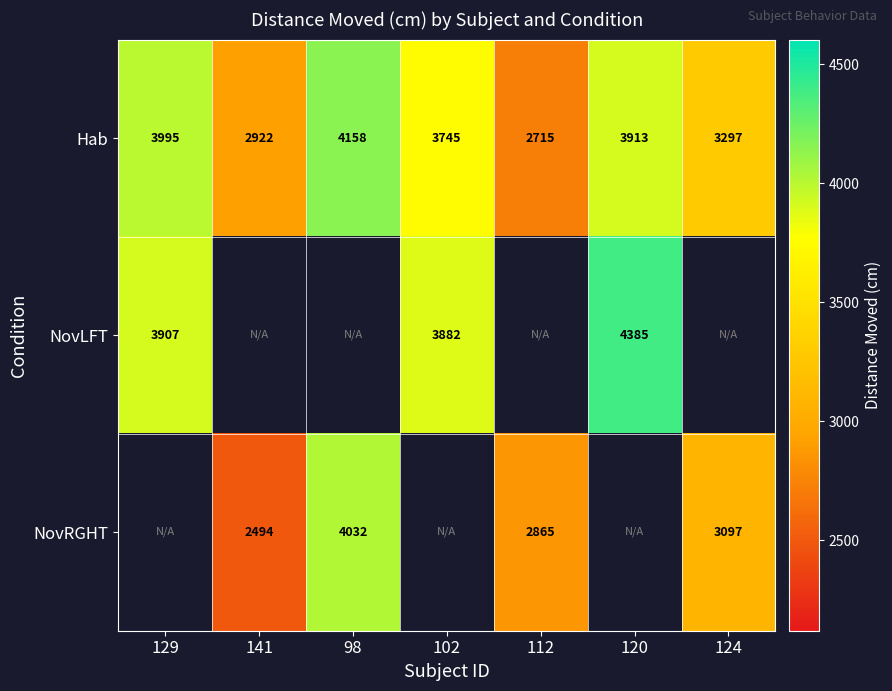

What is the maximum value shown in the chart?

4385.4